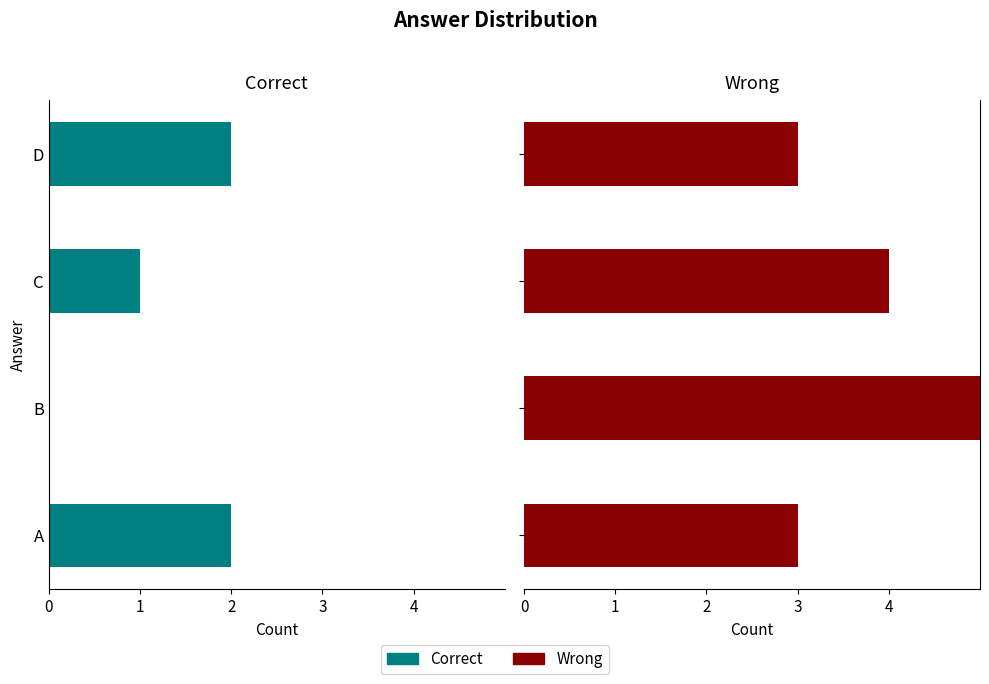

What is the value of the Wrong bar at the 2nd from the left?

5